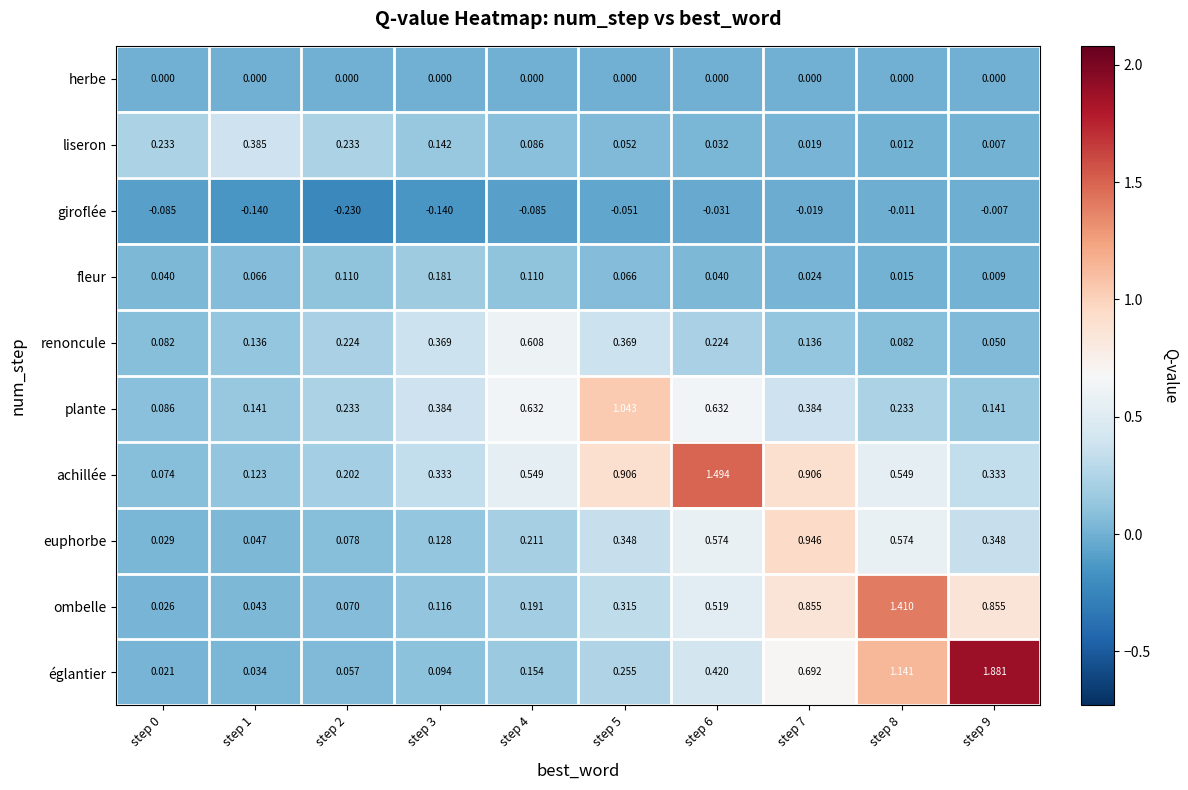

Which series has the largest total across all categories?

achillée